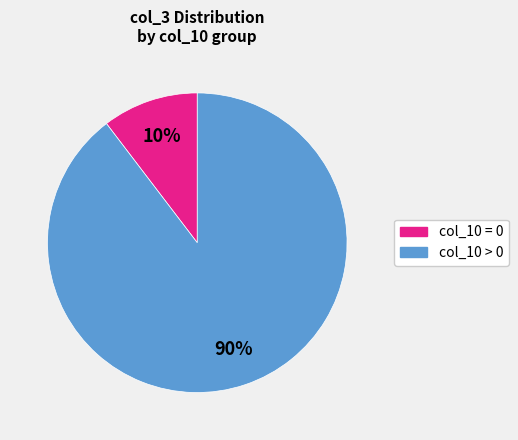

Which slice represents more than half of the pie?

col_10 > 0